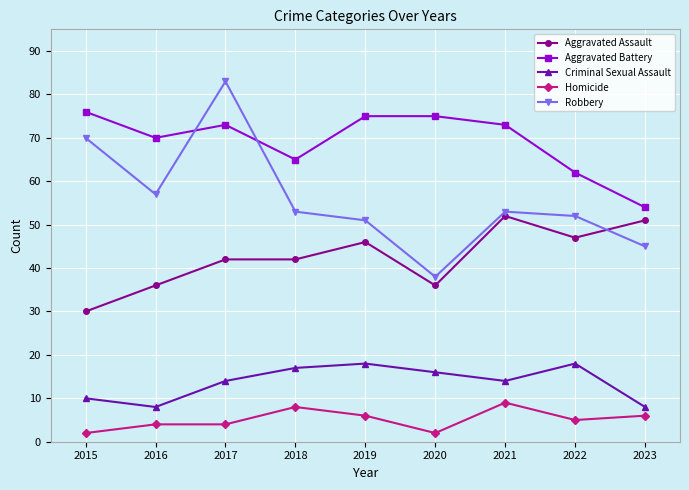

What is the value of the Aggravated Battery point at the 6th from the left?

75